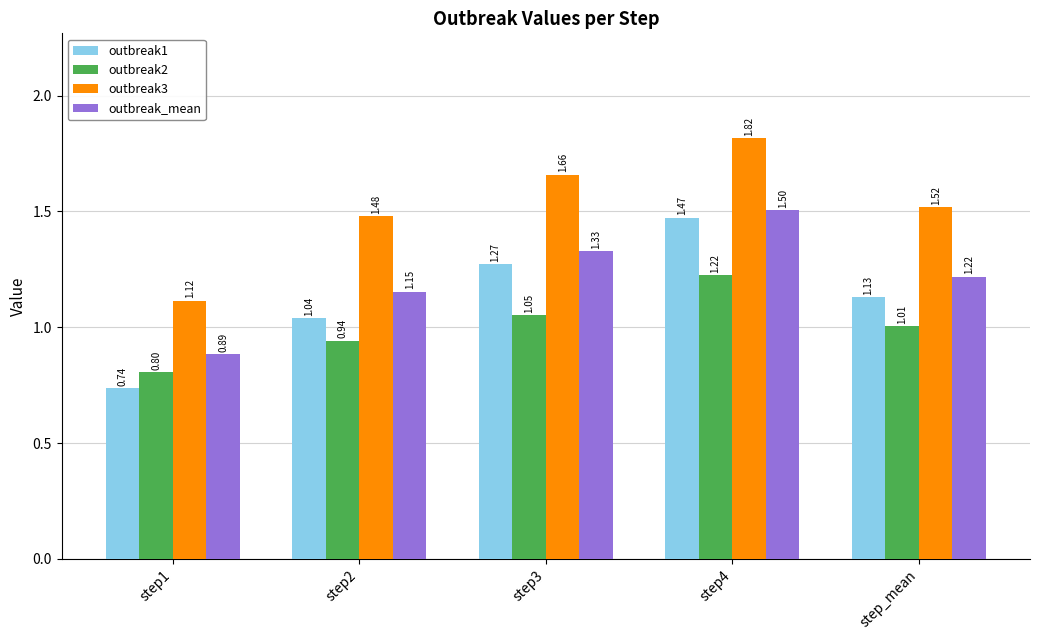

What is the difference between the maximum and minimum values in the outbreak2 series?

0.4